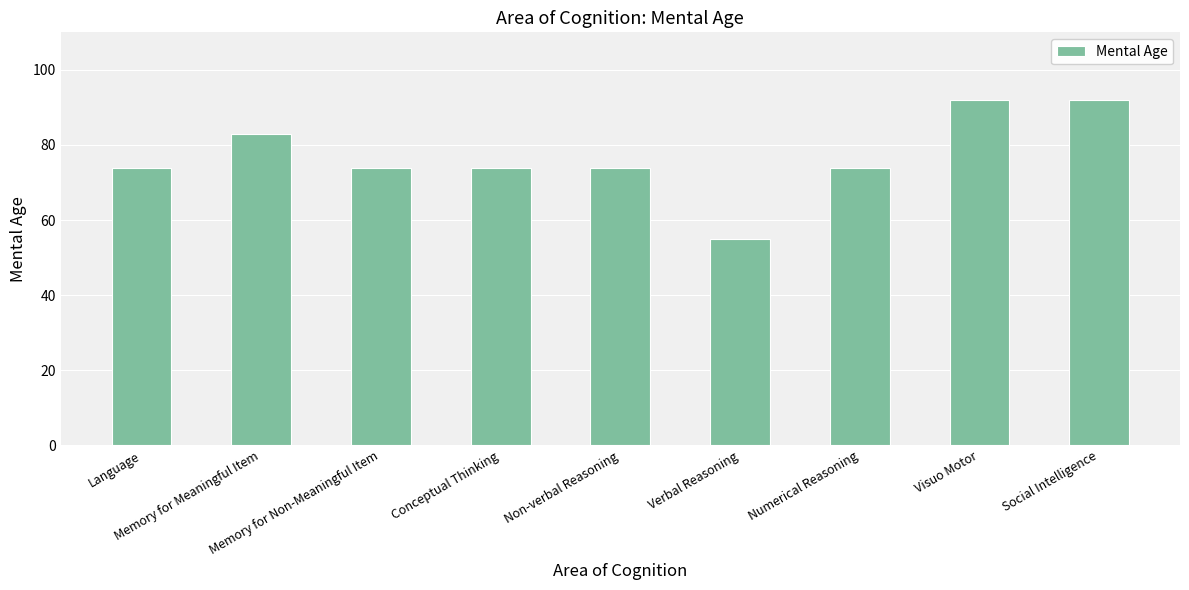

Is it true that the value at Numerical Reasoning is 123.7?

False